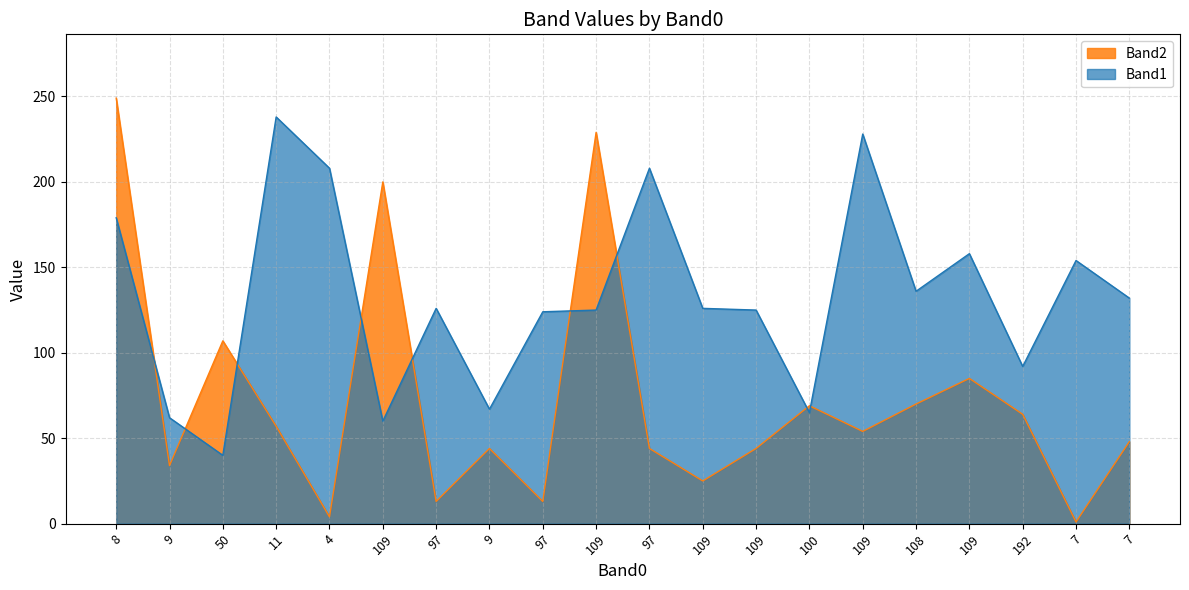

How many data points in Band1 are above 126?

9